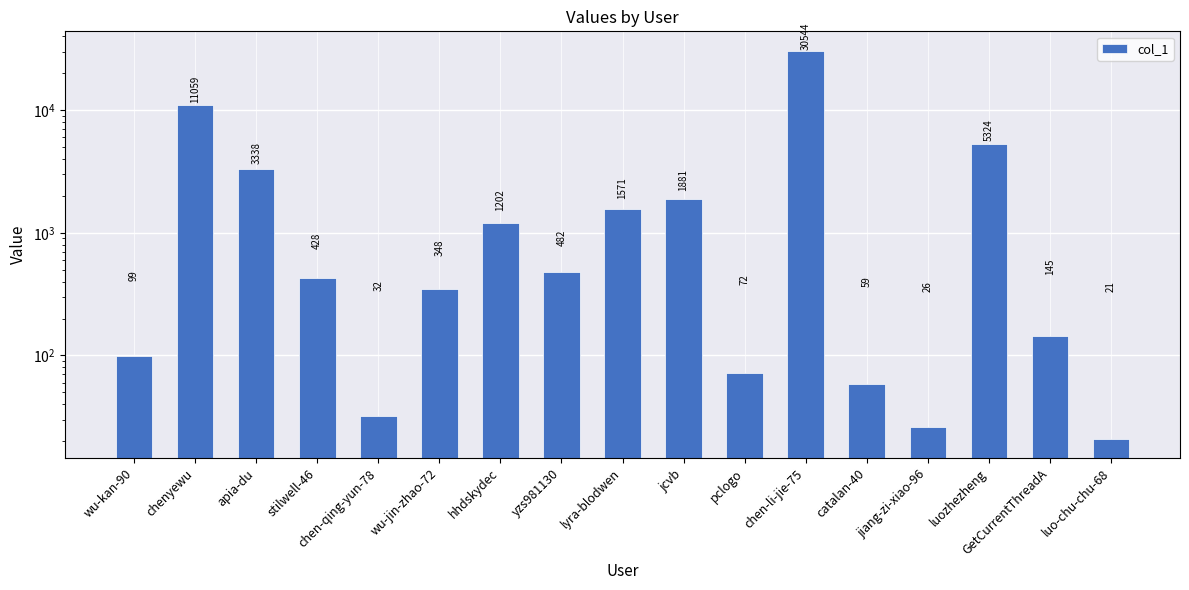

The value at pclogo is 98. True or false?

False